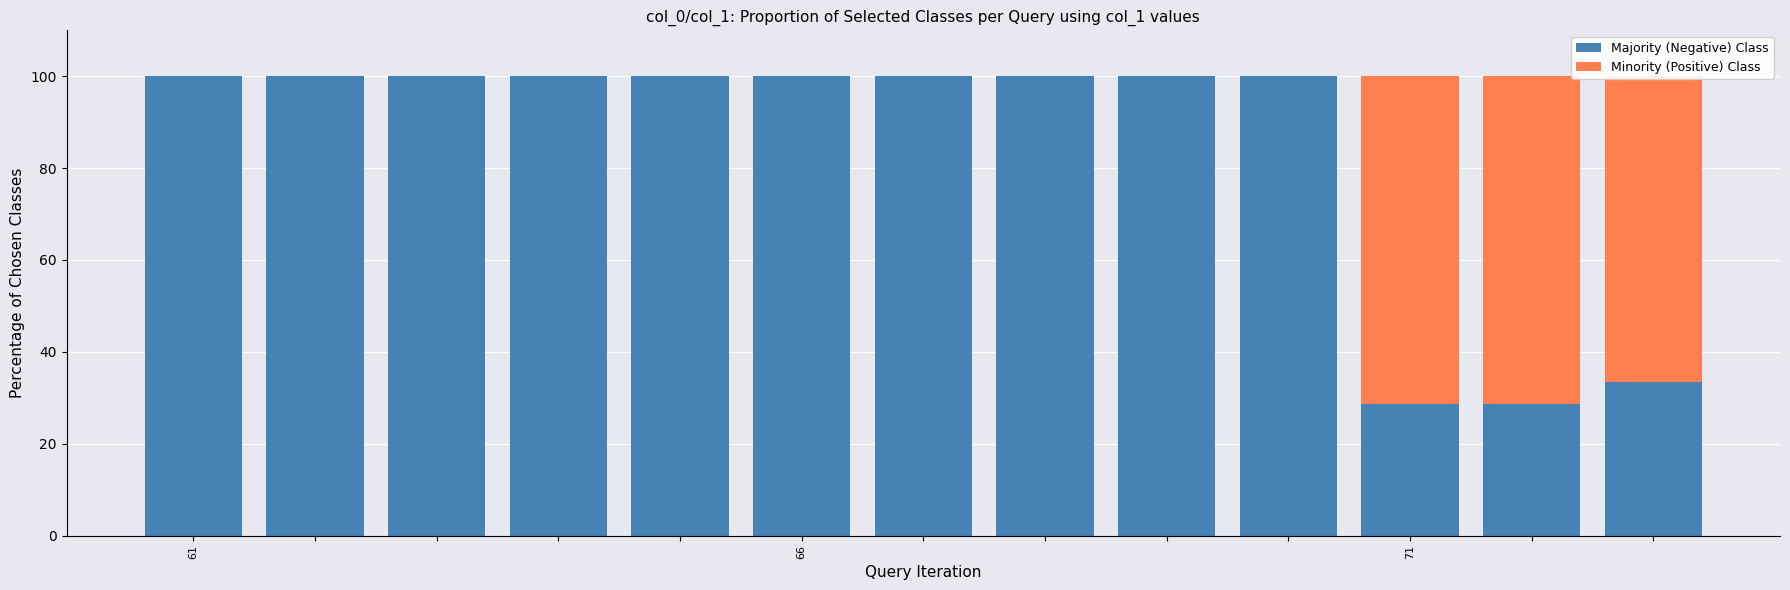

At how many categories does at least one series exceed 8?

13